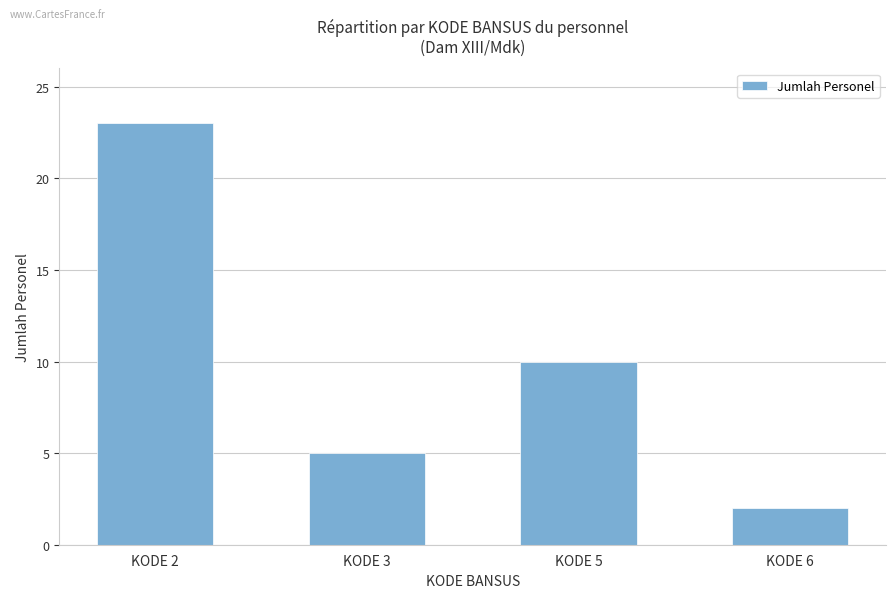

What is the difference between the maximum and minimum values?

21